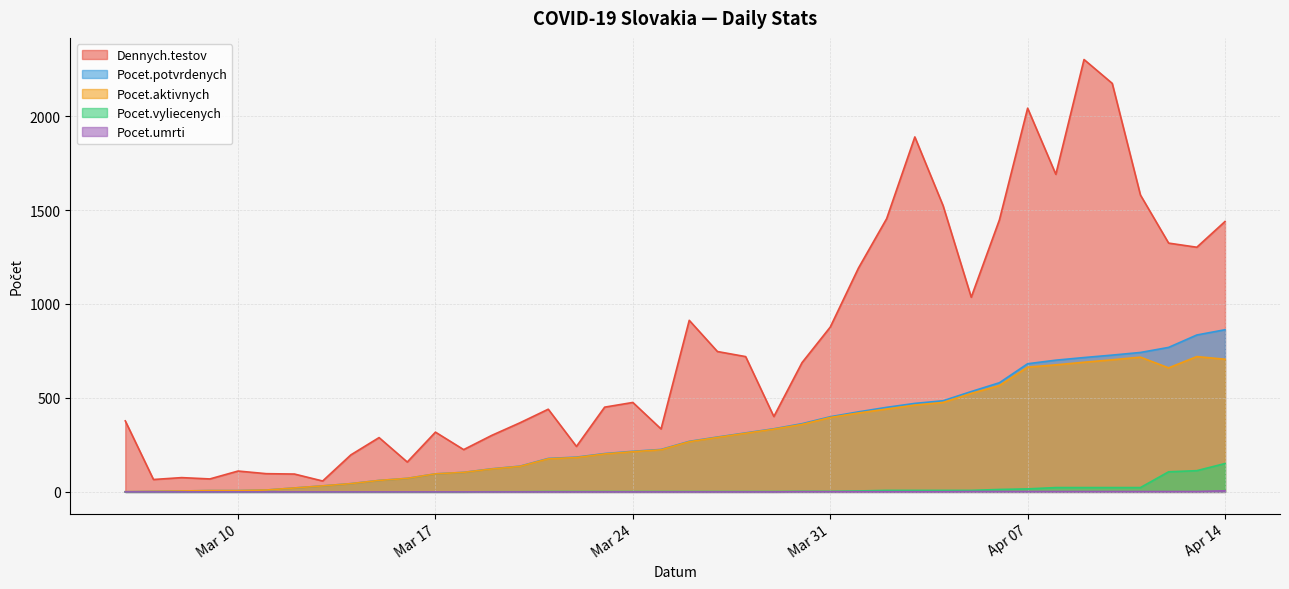

Which has a higher value, 2020-03-14 or 2020-03-21?

2020-03-21